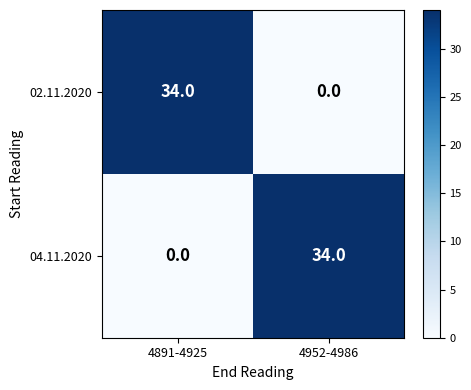

Is the value of 02.11.2020 at 4891-4925 greater than the value of 04.11.2020 at 4891-4925?

Yes